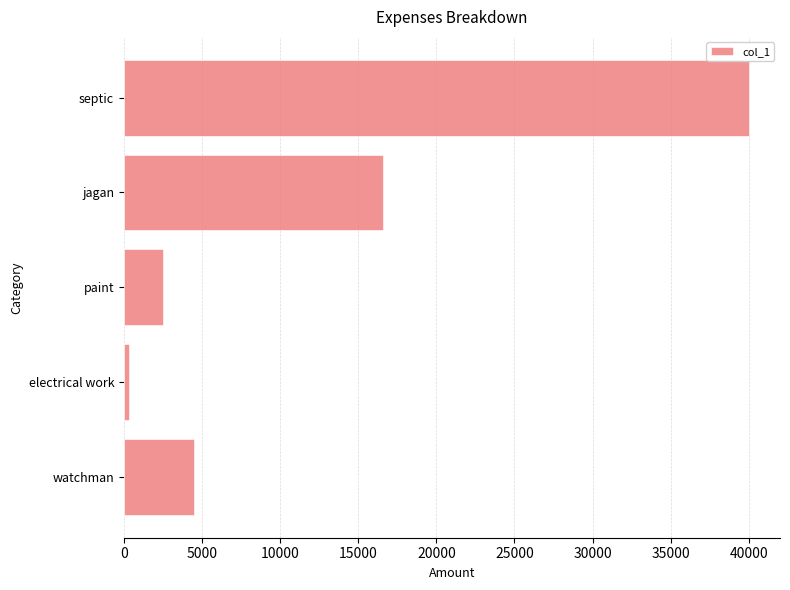

Reading bottom to top, what are all the values shown in this chart?

watchman=4500	electrical work=350	paint=2490	jagan=16598	septic=40000